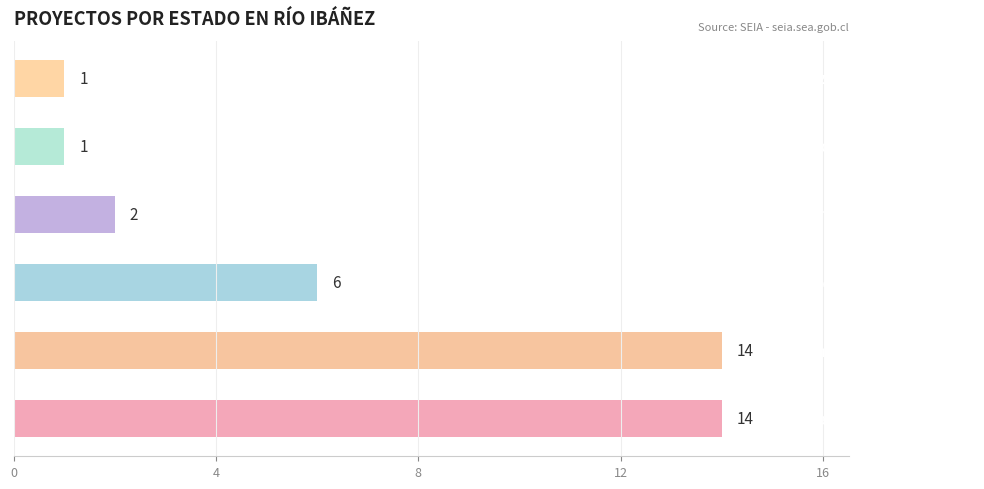

What is the sum of all values?

38